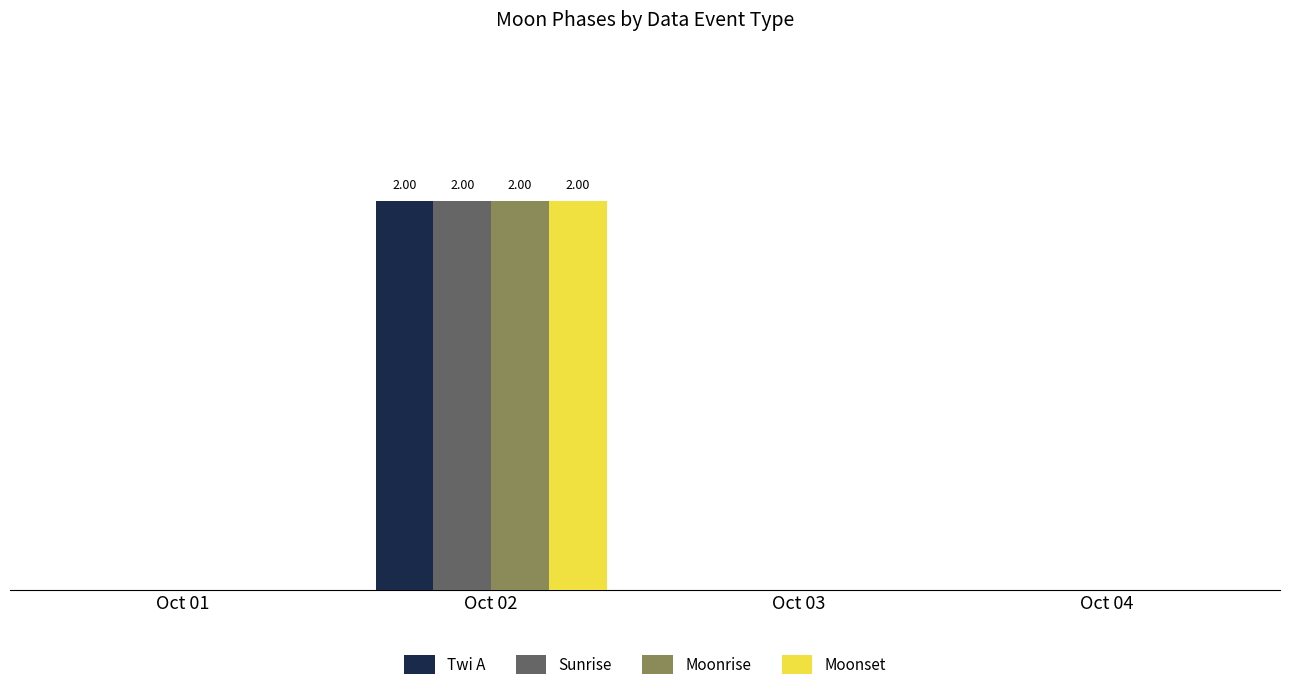

Reading left to right, transcribe all the data shown in this chart.

Twi A: Oct 01=0	Oct 02=2	Oct 03=0	Oct 04=0
Sunrise: Oct 01=0	Oct 02=2	Oct 03=0	Oct 04=0
Moonrise: Oct 01=0	Oct 02=2	Oct 03=0	Oct 04=0
Moonset: Oct 01=0	Oct 02=2	Oct 03=0	Oct 04=0